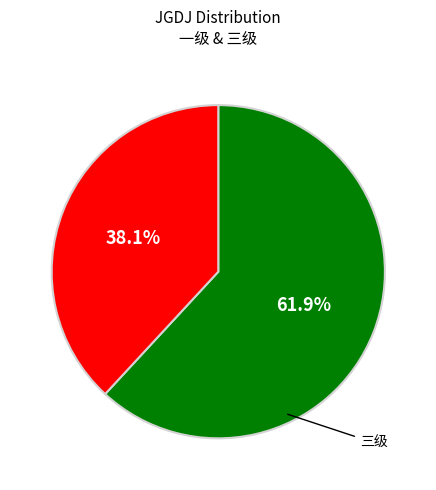

Is there a majority slice in this chart?

Yes